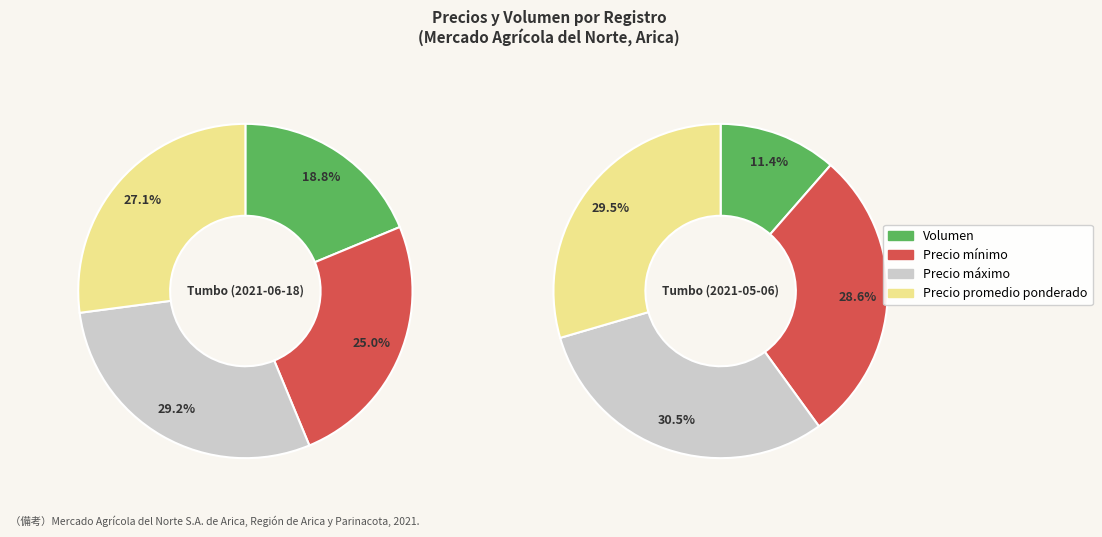

To the nearest percent, what is the difference between the Precio máximo and Precio promedio ponderado slice percentages?

1%